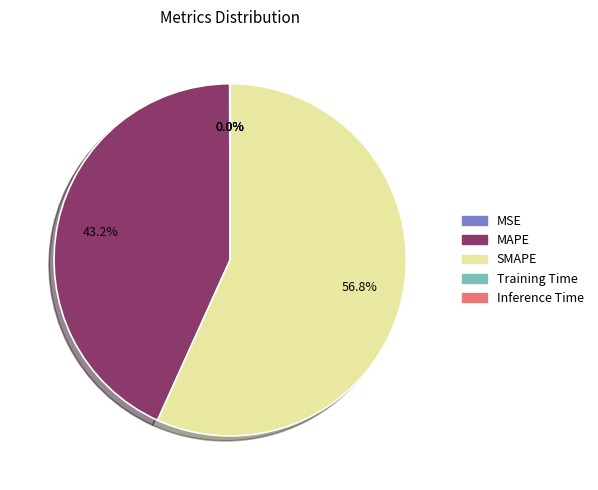

What portion of the pie excludes SMAPE?

43.2%